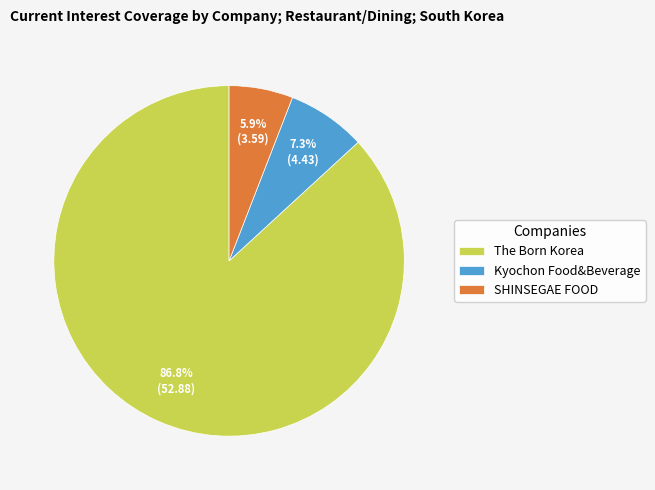

Which has a higher value, SHINSEGAE FOOD or Kyochon Food&Beverage?

Kyochon Food&Beverage